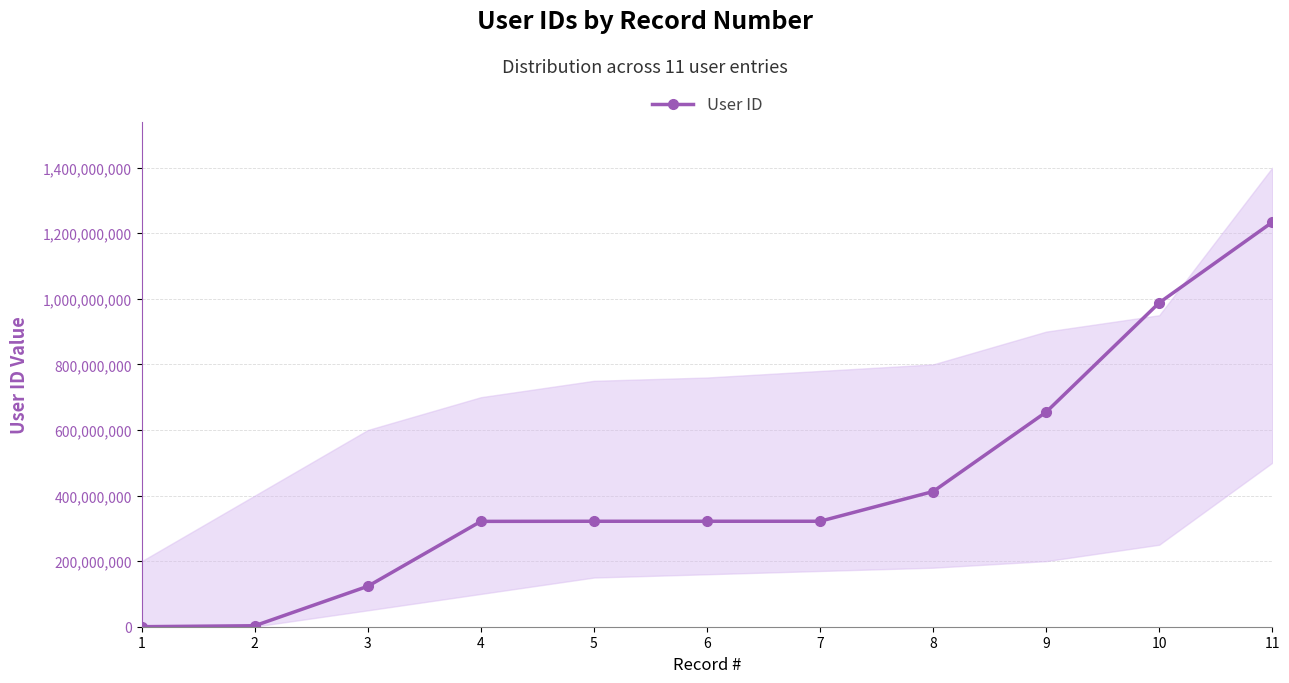

What is the value of the 11th point from the left?

1233665445